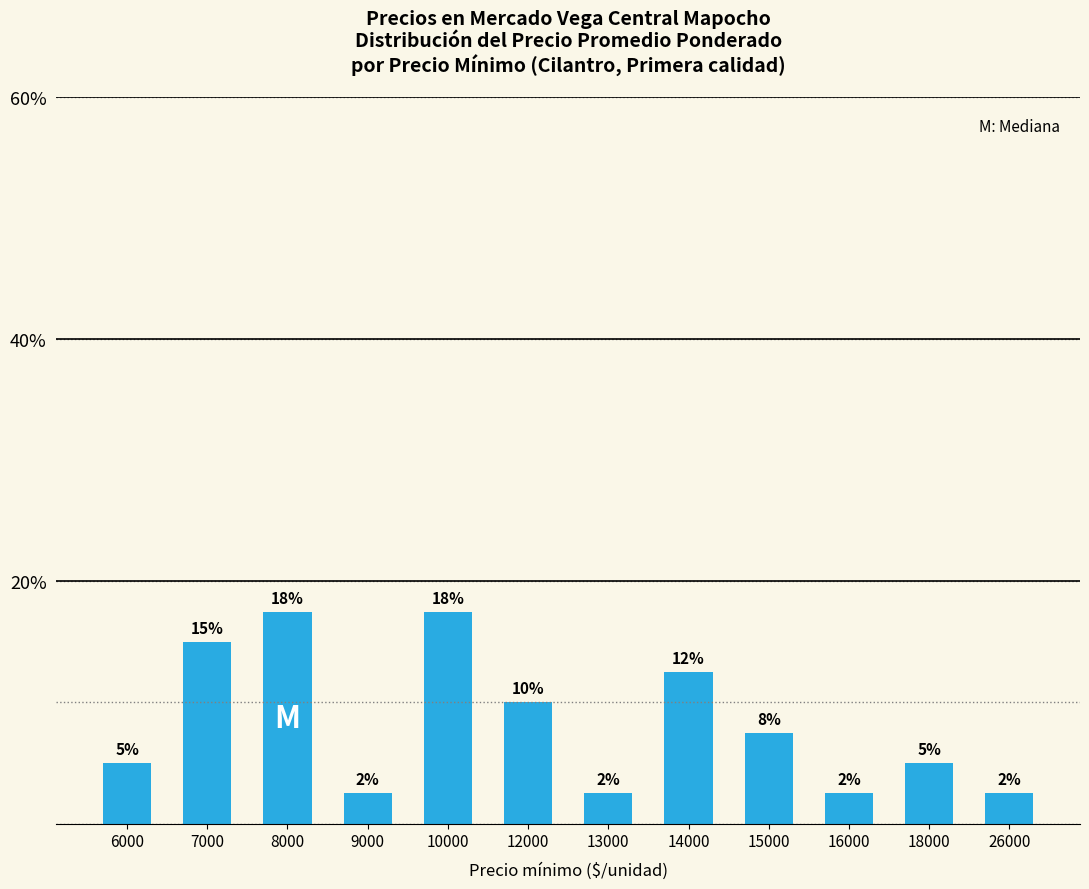

What is the difference between the maximum and second lowest values?

15.0